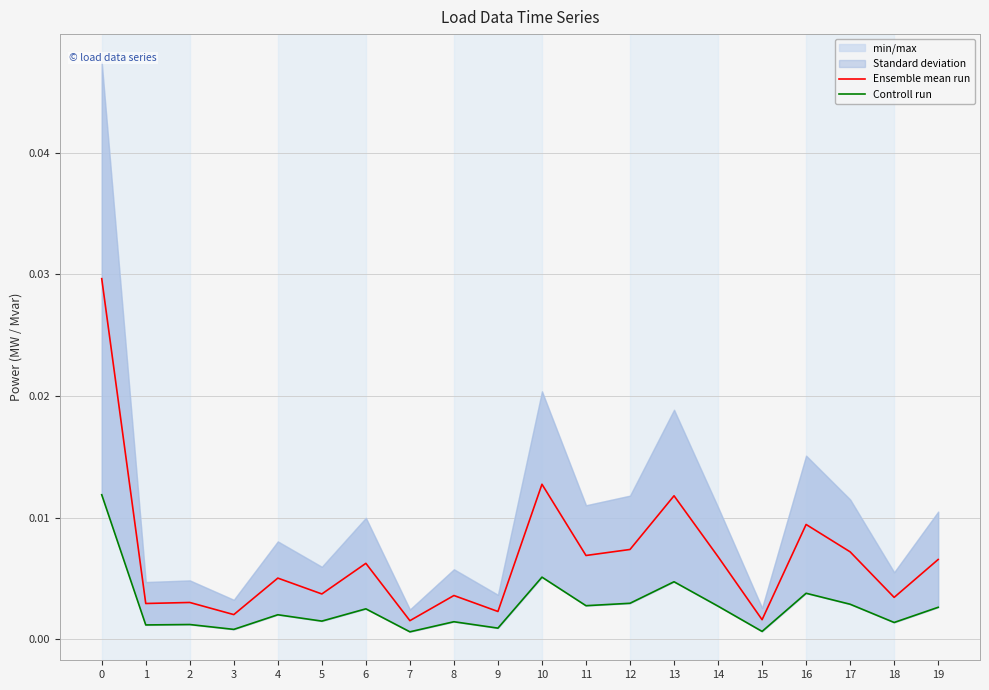

Where is Ensemble mean run nearest to the value 0?

7